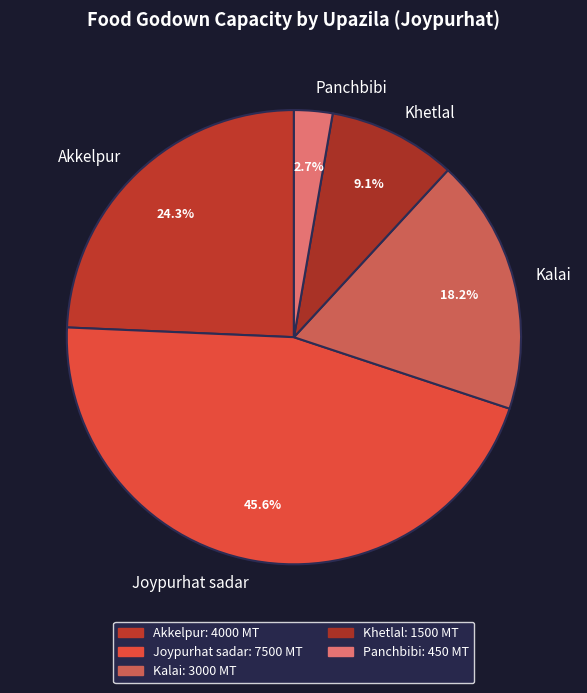

What is the ratio of the value at Kalai to the value at Joypurhat sadar?

0.4